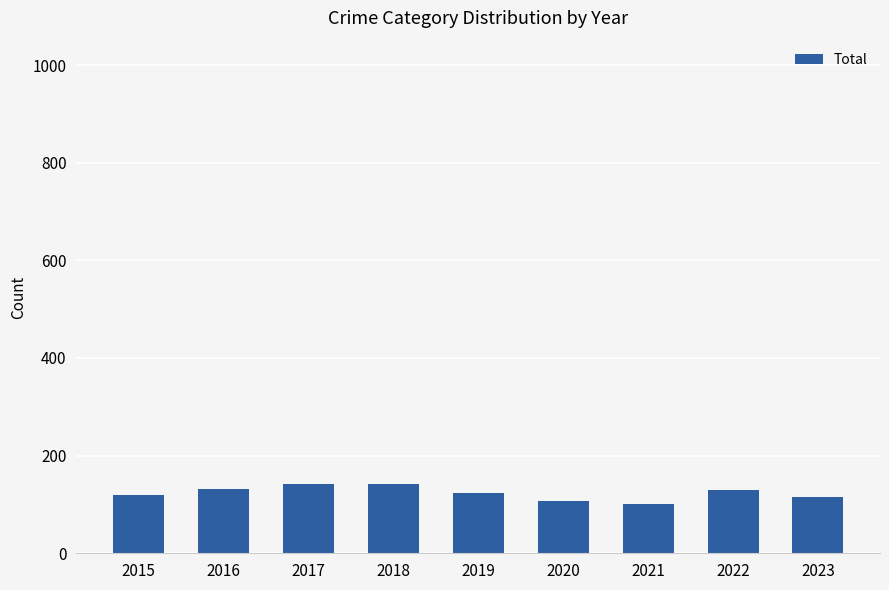

Count the number of categories in the chart.

9